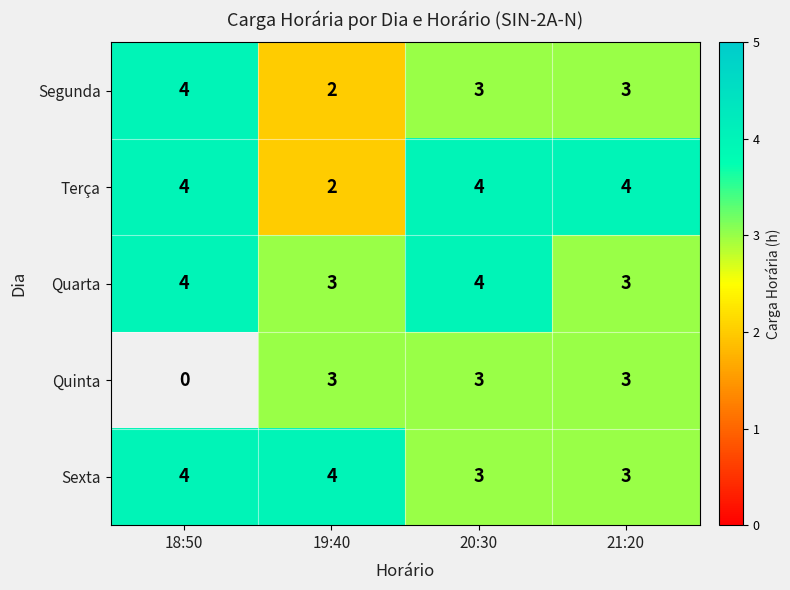

Is it true that Sexta equals 4 at 18:50?

True